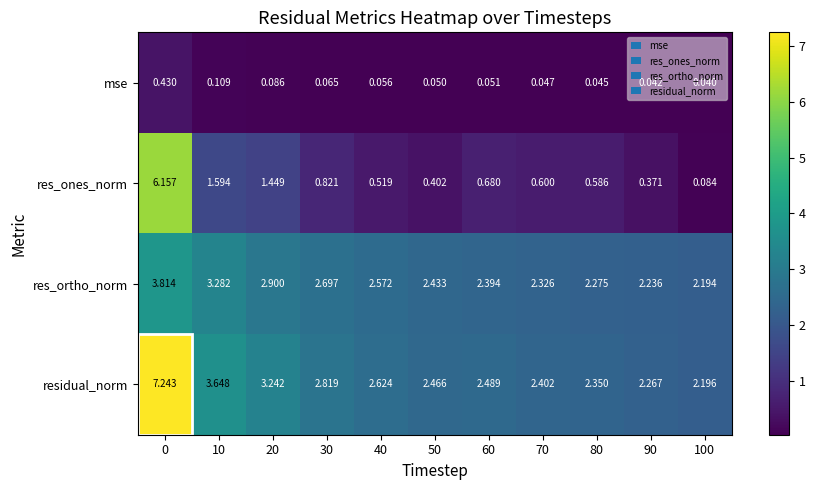

Rank the series at 10 from lowest to highest value.

mse, res_ones_norm, res_ortho_norm, residual_norm